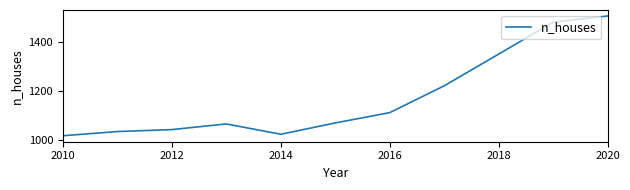

What is the difference between the maximum and minimum values?

487